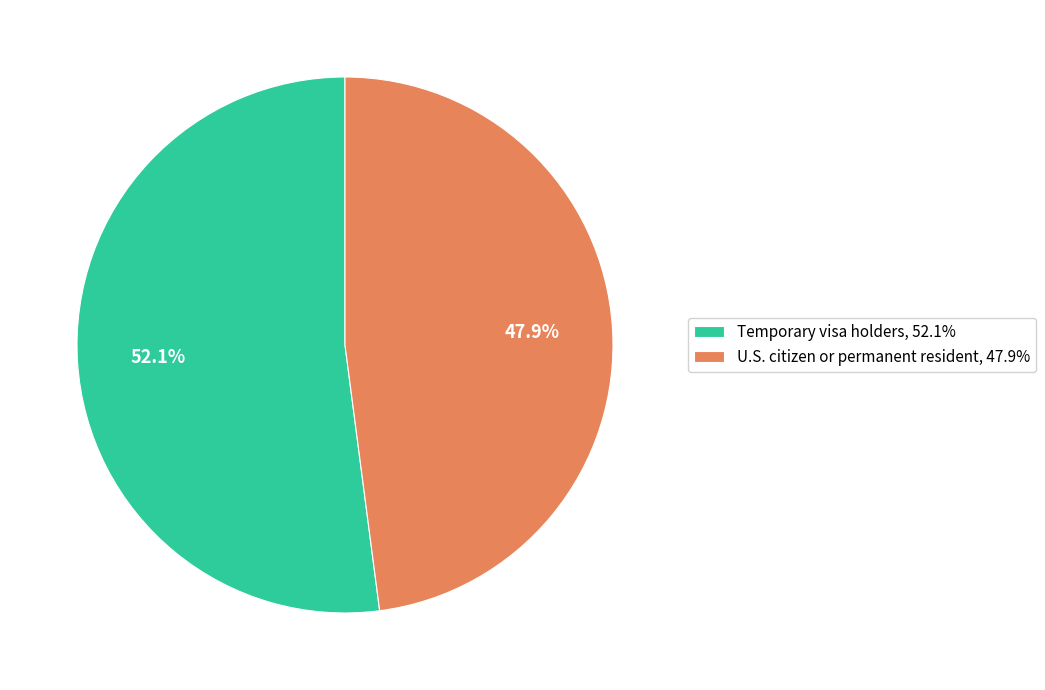

What is the largest slice in the pie chart?

Temporary visa holders